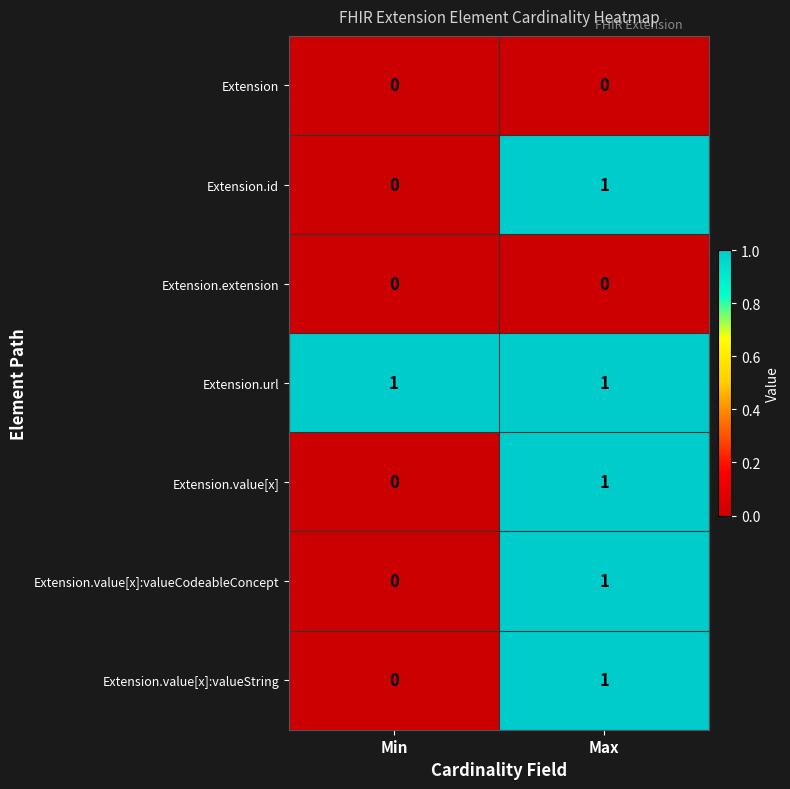

Reading right to left, list all the values displayed in this chart.

Extension: Max=0	Min=0
Extension.id: Max=1	Min=0
Extension.extension: Max=0	Min=0
Extension.url: Max=1	Min=1
Extension.value[x]: Max=1	Min=0
Extension.value[x]:valueCodeableConcept: Max=1	Min=0
Extension.value[x]:valueString: Max=1	Min=0